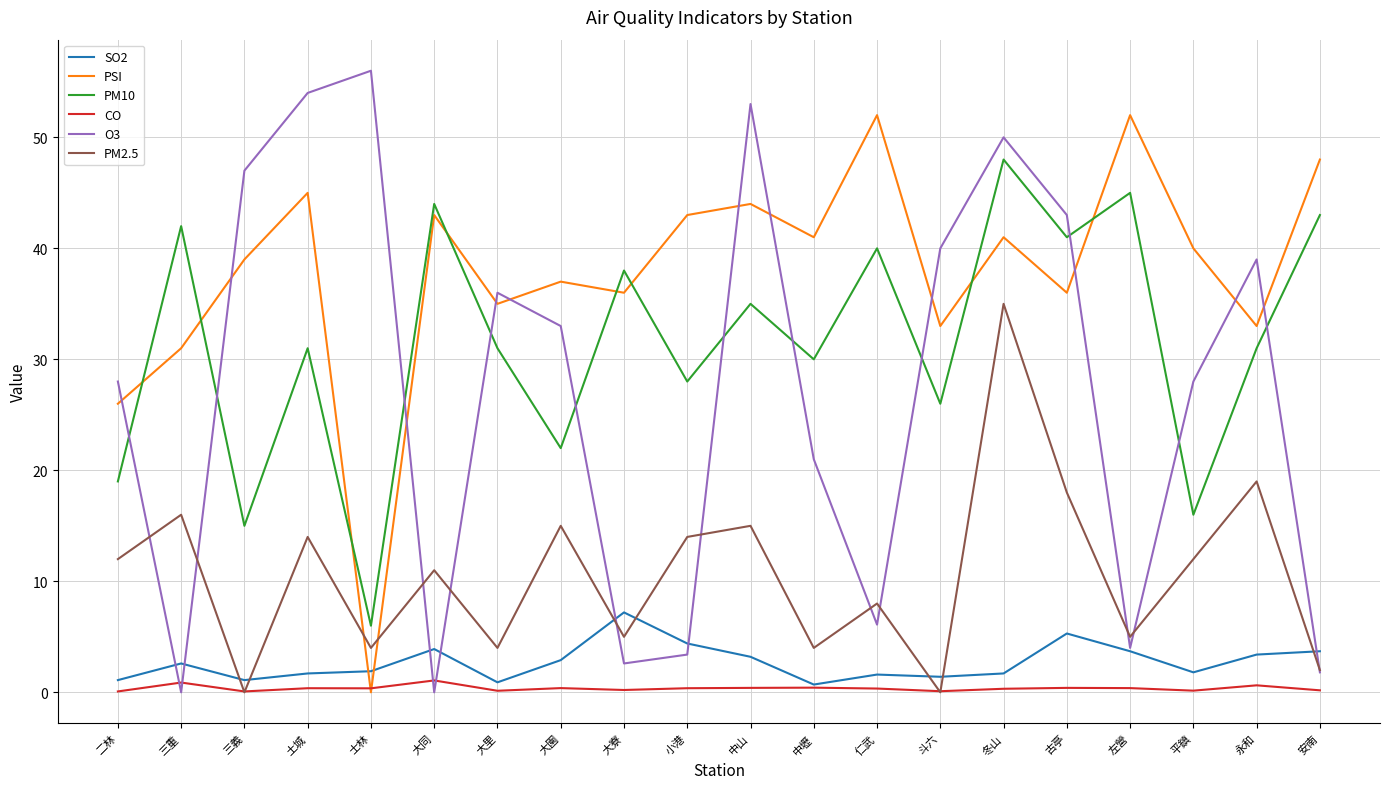

Where does the SO2 series first go above 2?

三重